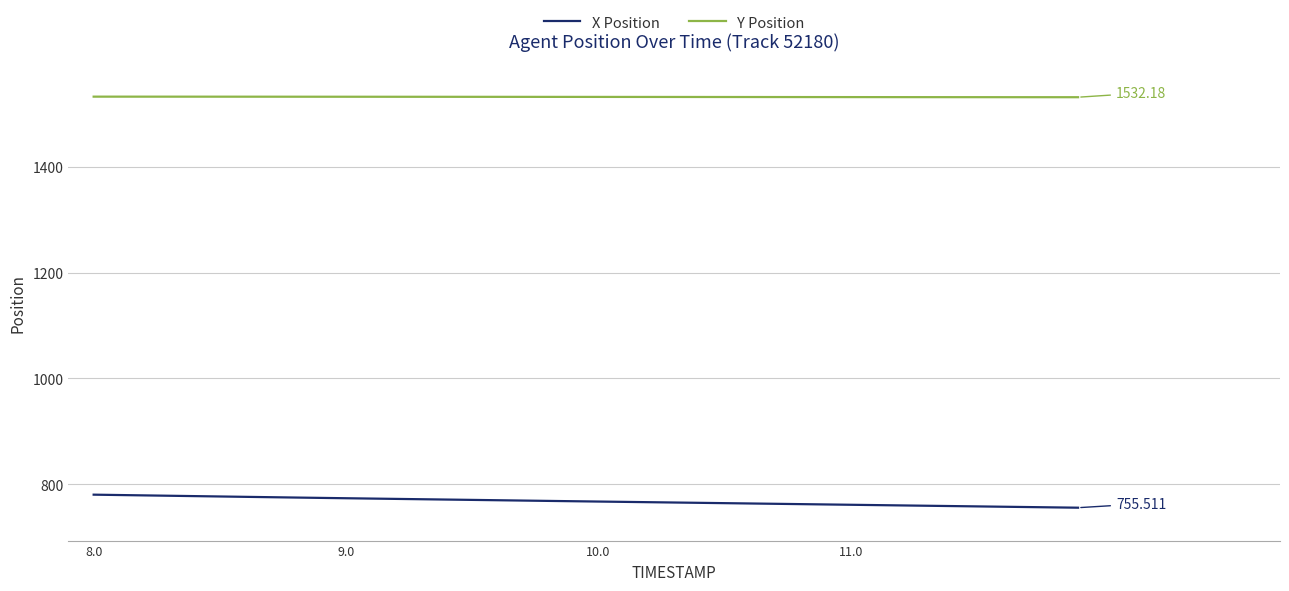

Which series has the largest total across all categories?

Y Position